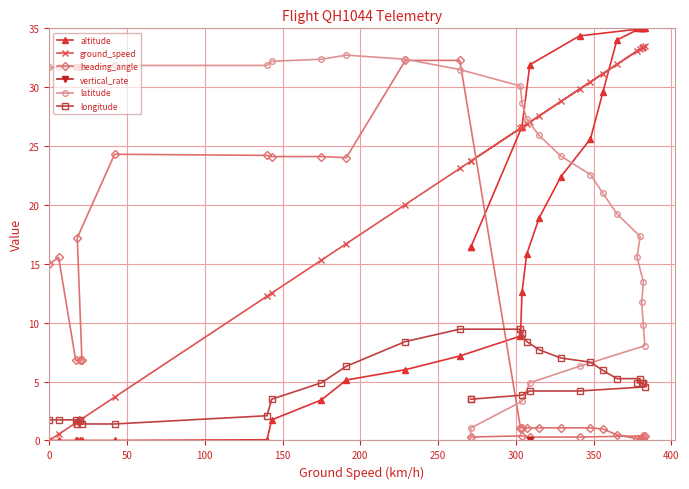

What are all the series names shown in the legend?

altitude, ground_speed, heading_angle, vertical_rate, latitude, longitude